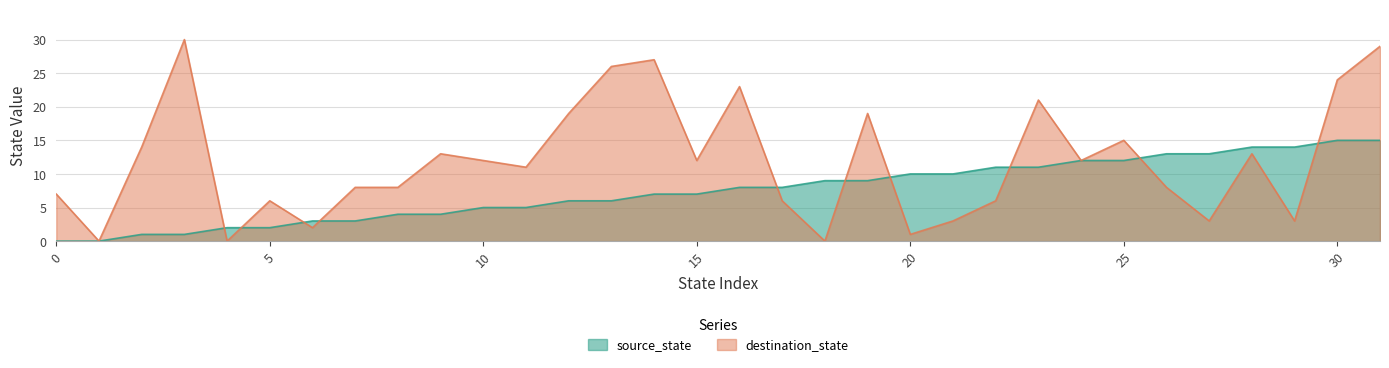

What is the approximate value of destination_state at 11, to the nearest 10?

10